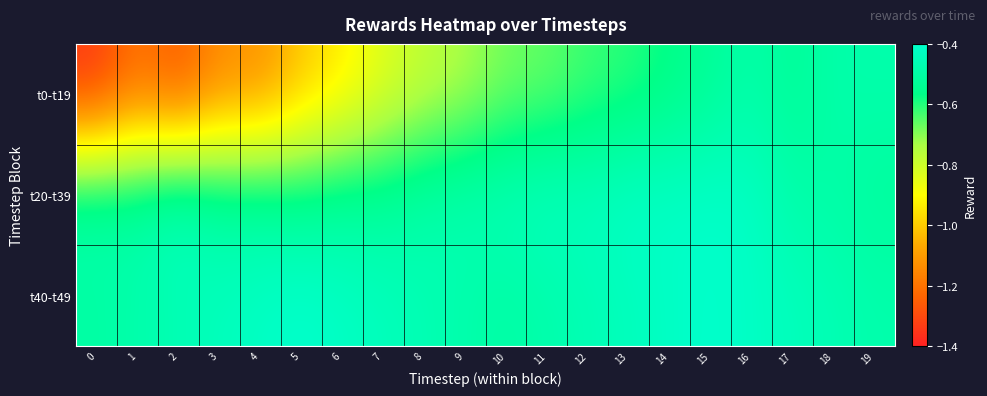

What is the minimum value shown in the chart?

-1.4